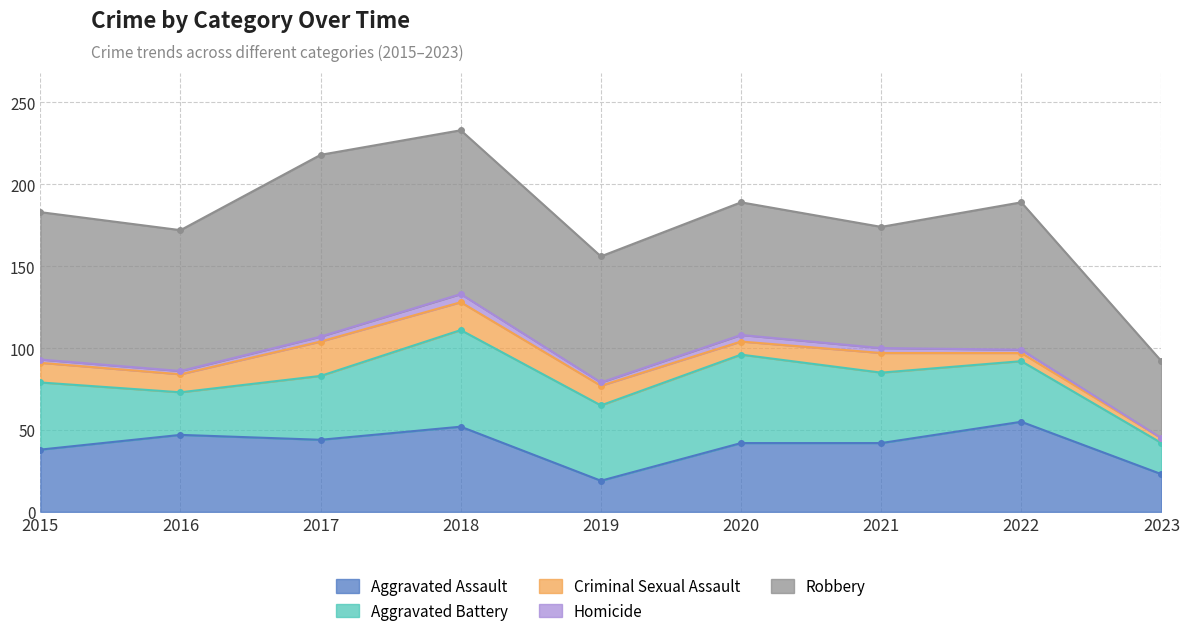

How many values in the Aggravated Battery series exceed 41?

4